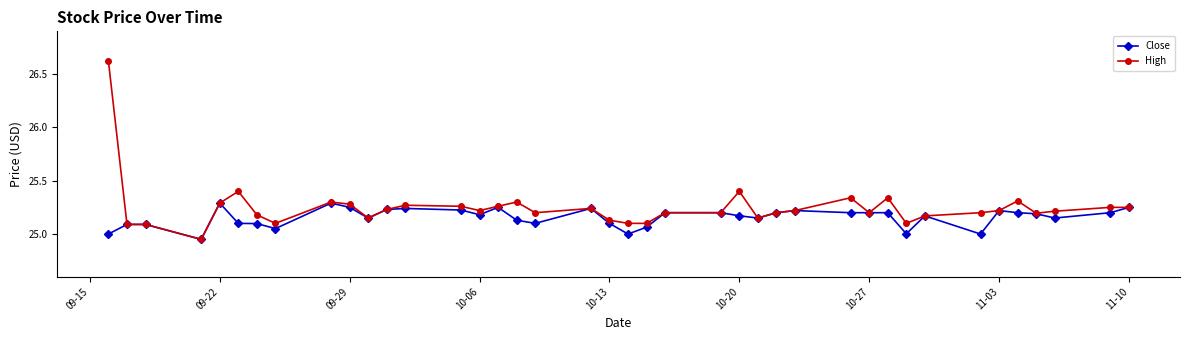

What is the greatest value displayed?

26.6